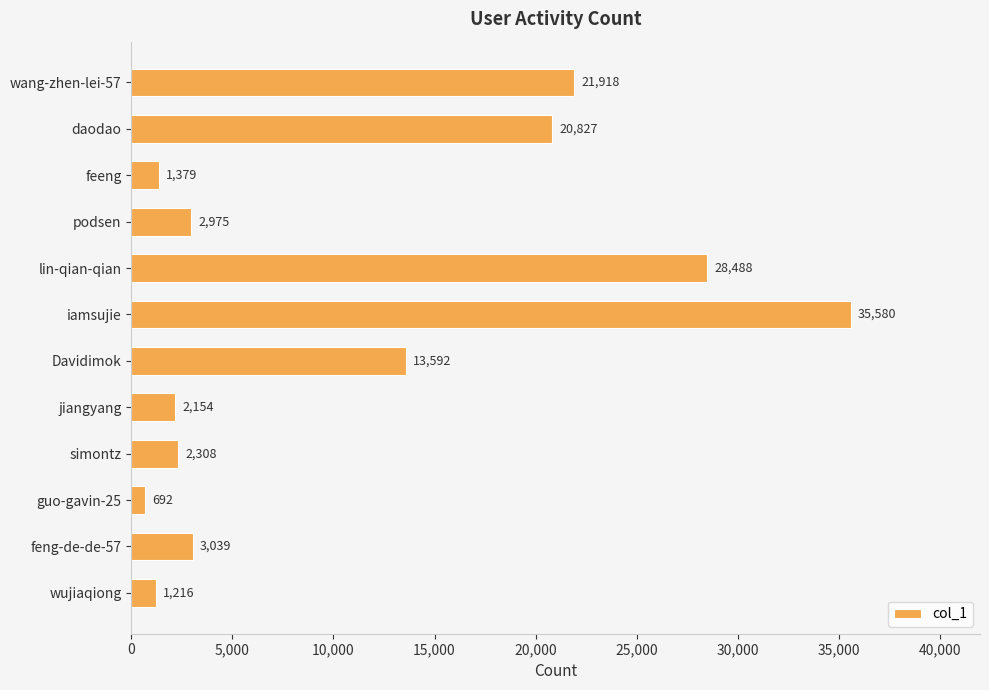

Does the chart contain any negative values?

No